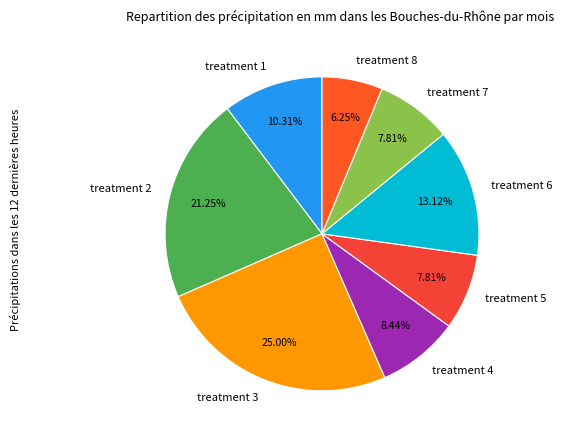

True or false: treatment 8 accounts for 1% of the total.

False